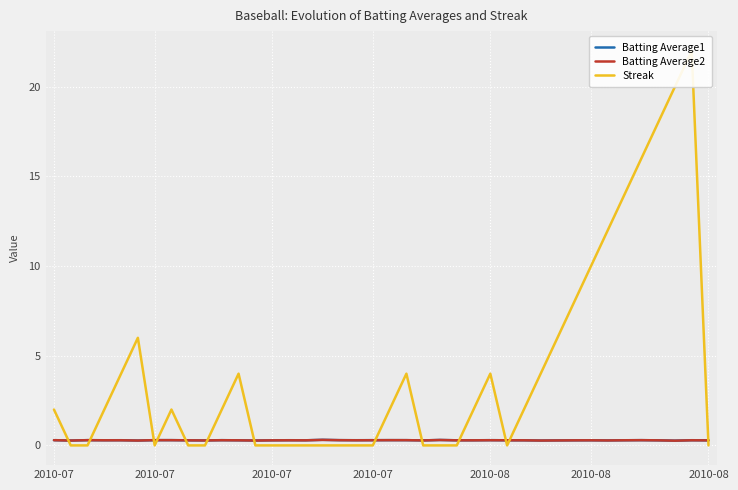

Which series changed the most between 18 and 23?

Batting Average2